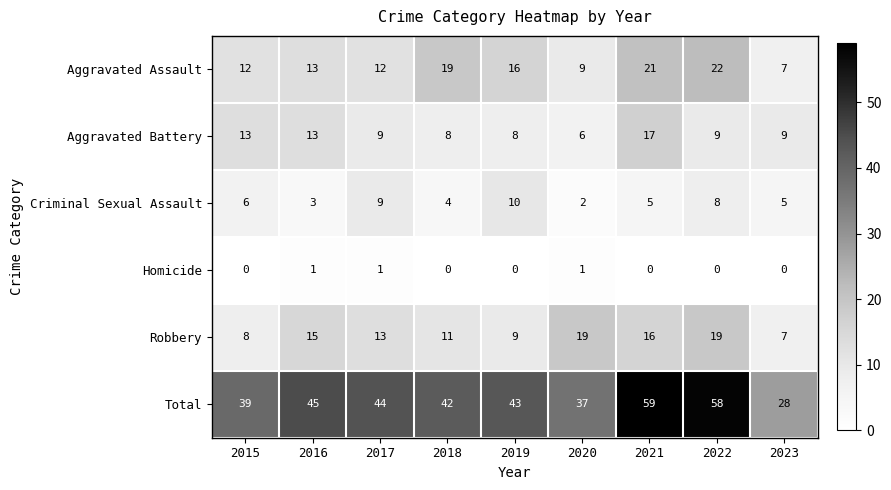

What is the total value across all series at 2016?

90